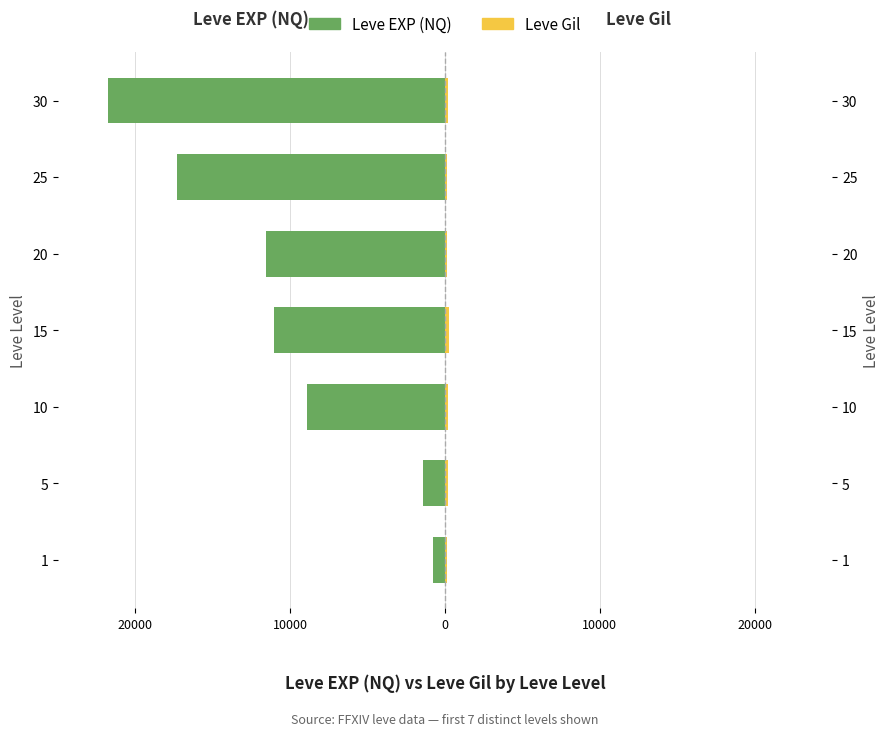

Reading left to right, extract all data points from this chart.

Leve EXP (NQ): -800	-1420	-8930	-11040	-11560	-17310	-21740
Leve Gil: 113	169	175	230	101	126	175